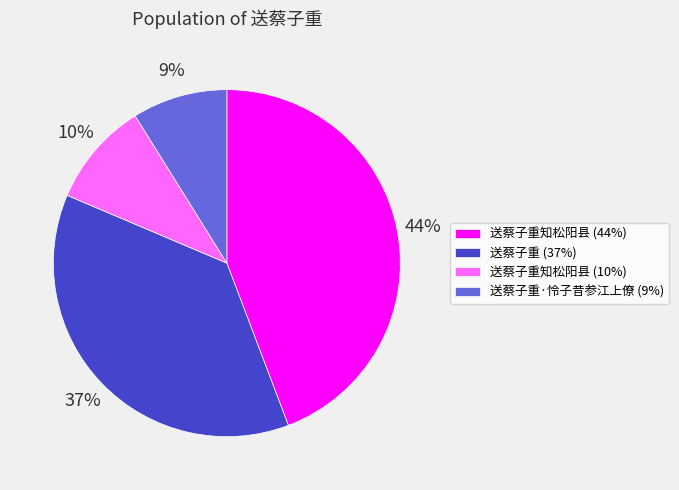

To the nearest percent, what is the average slice percentage?

25%